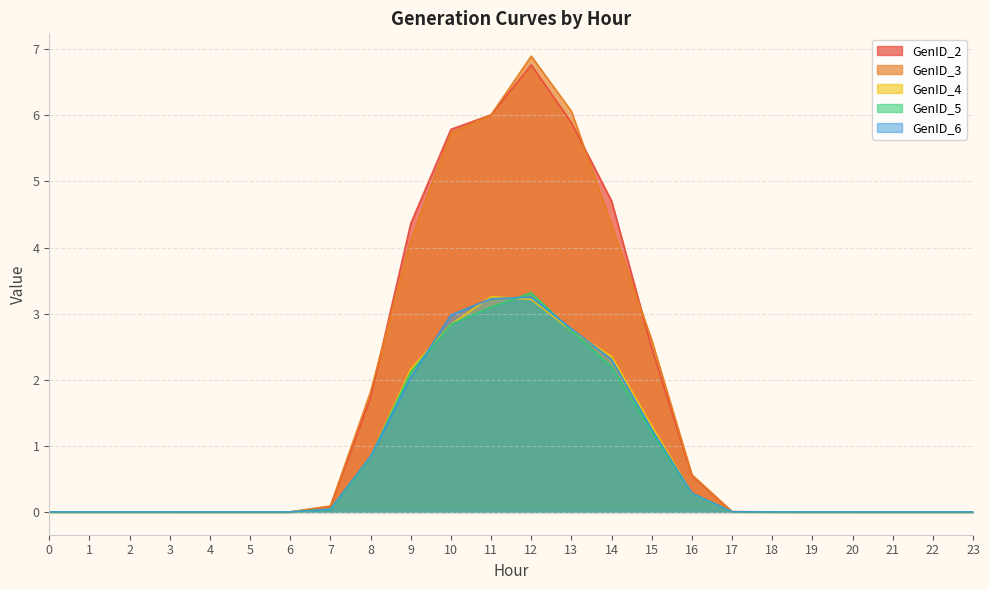

Reading right to left, what are all the values shown in this chart?

GenID_2: 23=0.0	22=0.0	21=0.0	20=0.0	19=0.0	18=0.0	17=0.0	16=0.6	15=2.5	14=4.7	13=5.9	12=6.8	11=6.0	10=5.8	9=4.4	8=1.7	7=0.1	6=0.0	5=0.0	4=0.0	3=0.0	2=0.0	1=0.0	0=0.0
GenID_3: 23=0.0	22=0.0	21=0.0	20=0.0	19=0.0	18=0.0	17=0.0	16=0.6	15=2.6	14=4.3	13=6.1	12=6.9	11=6.0	10=5.7	9=4.1	8=1.8	7=0.1	6=0.0	5=0.0	4=0.0	3=0.0	2=0.0	1=0.0	0=0.0
GenID_4: 23=0.0	22=0.0	21=0.0	20=0.0	19=0.0	18=0.0	17=0.0	16=0.3	15=1.3	14=2.4	13=2.7	12=3.2	11=3.3	10=2.8	9=2.2	8=0.8	7=0.0	6=0.0	5=0.0	4=0.0	3=0.0	2=0.0	1=0.0	0=0.0
GenID_5: 23=0.0	22=0.0	21=0.0	20=0.0	19=0.0	18=0.0	17=0.0	16=0.3	15=1.2	14=2.2	13=2.7	12=3.3	11=3.1	10=2.8	9=2.1	8=0.8	7=0.0	6=0.0	5=0.0	4=0.0	3=0.0	2=0.0	1=0.0	0=0.0
GenID_6: 23=0.0	22=0.0	21=0.0	20=0.0	19=0.0	18=0.0	17=0.0	16=0.3	15=1.3	14=2.3	13=2.8	12=3.2	11=3.2	10=3.0	9=2.0	8=0.8	7=0.0	6=0.0	5=0.0	4=0.0	3=0.0	2=0.0	1=0.0	0=0.0